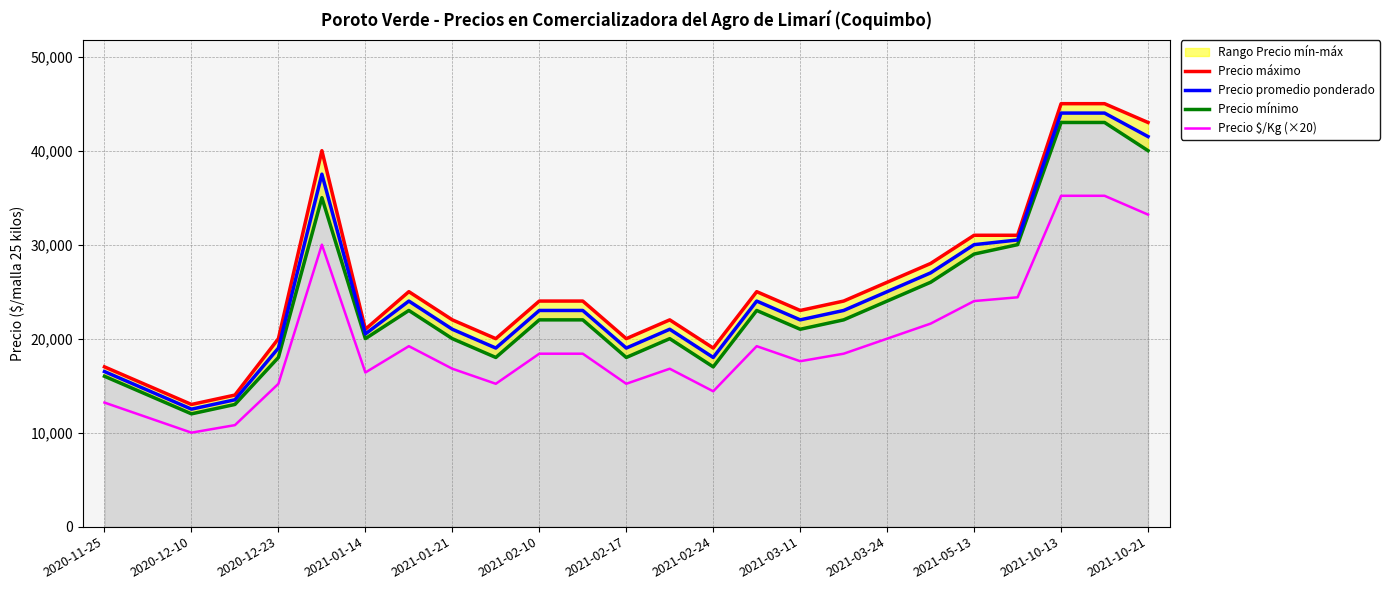

The value of Precio $/Kg (×20) at 2021-10-21 is 33200. True or false?

True